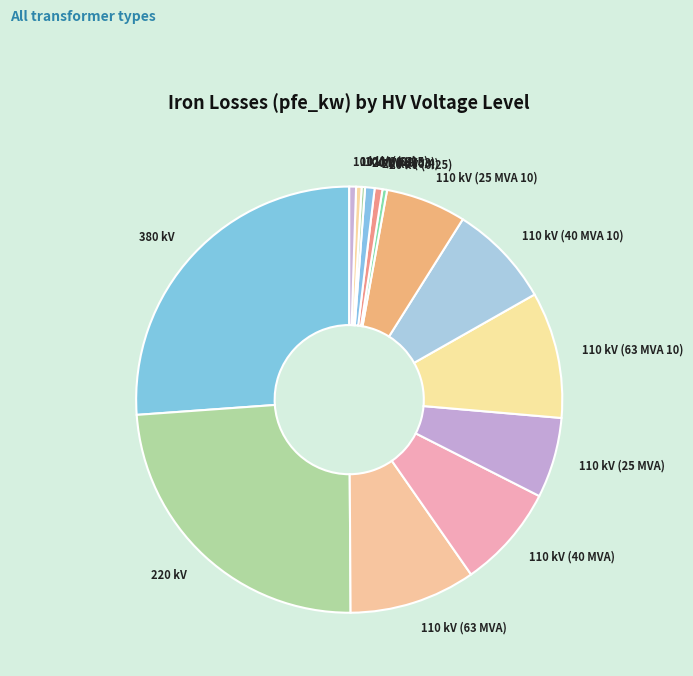

True or false: 10 kV (0.63) accounts for 1% of the total.

True